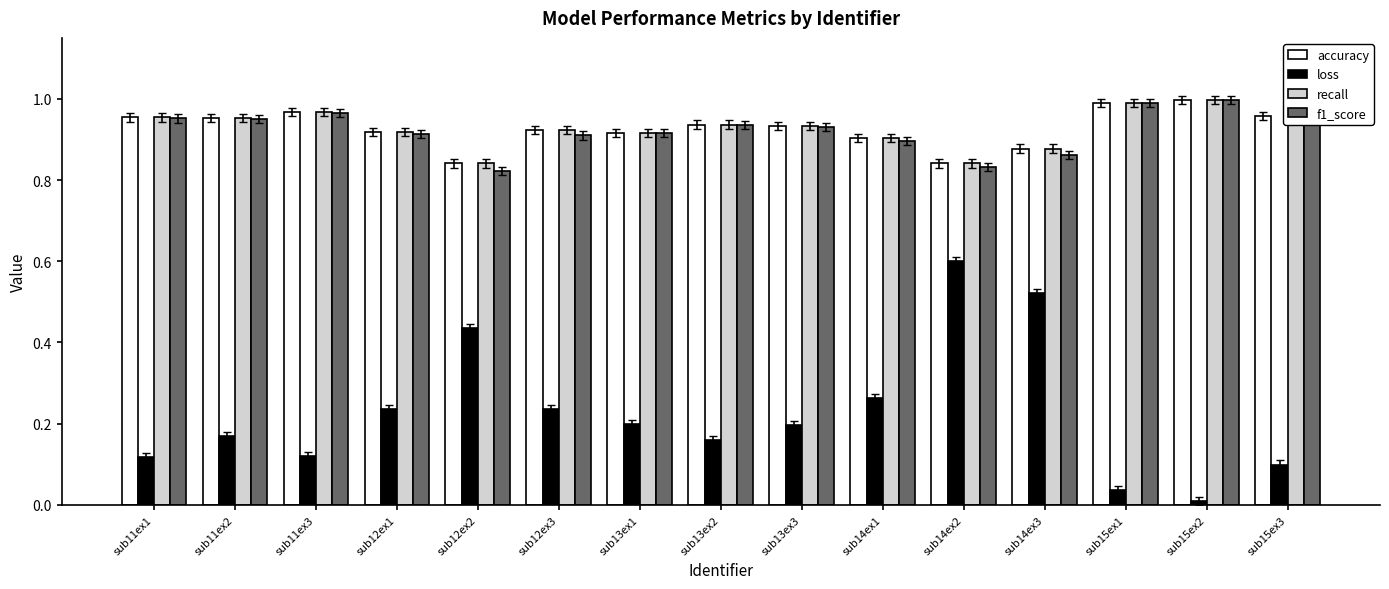

Which series has the widest spread of values?

loss